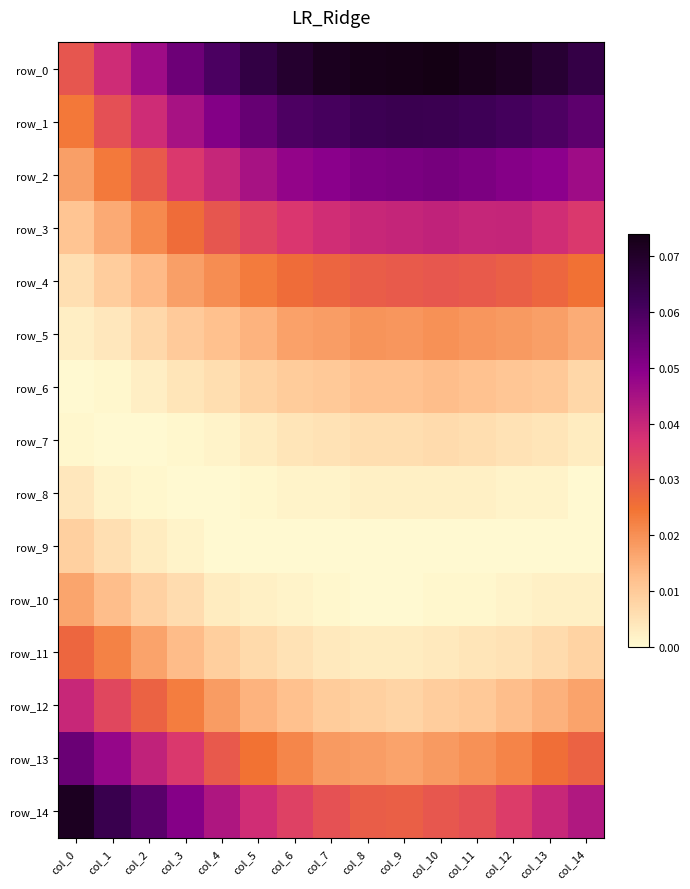

What is the spread (max minus min) of values at col_10?

0.1